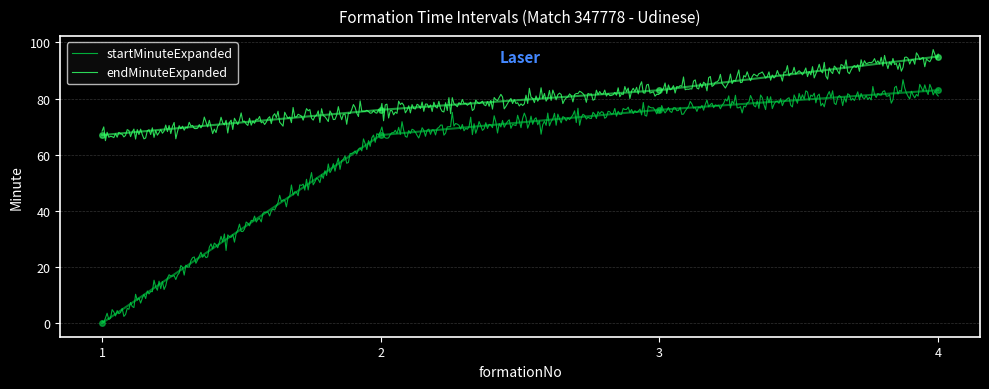

Is the value of endMinuteExpanded at 3 greater than the value of startMinuteExpanded at 1?

Yes